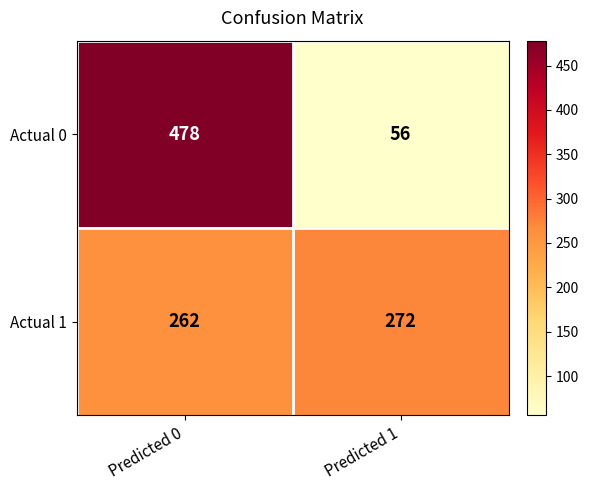

Which series has the largest range (max minus min)?

Actual 0